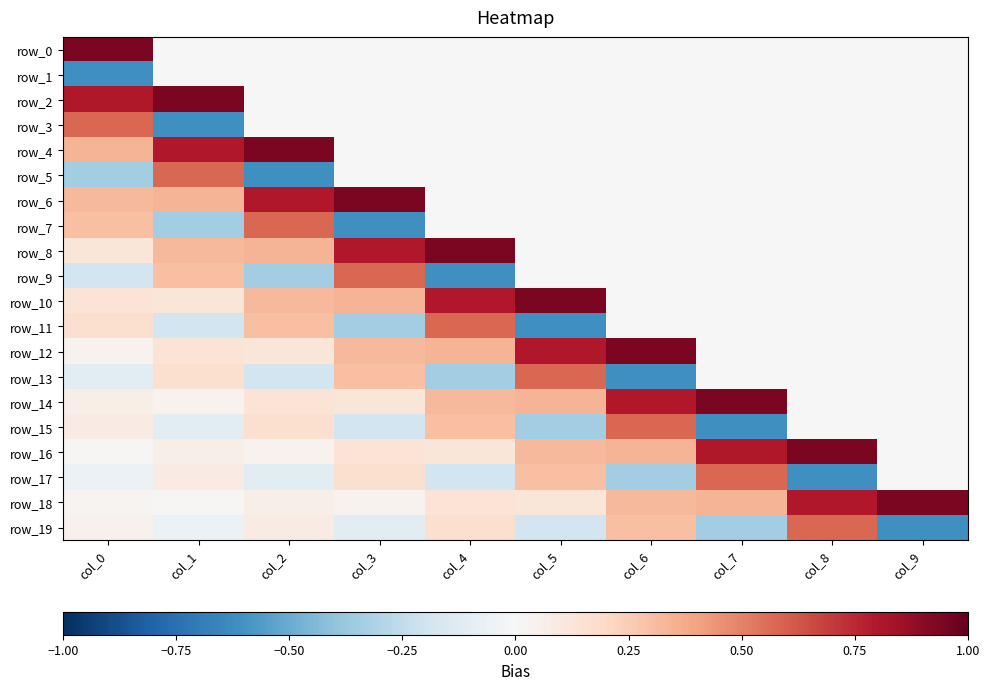

Reading left to right, transcribe all the data shown in this chart.

row_0: col_0=0.9	col_1=0.0	col_2=0.0	col_3=0.0	col_4=0.0	col_5=0.0	col_6=0.0	col_7=0.0	col_8=0.0	col_9=0.0
row_1: col_0=-0.6	col_1=0.0	col_2=0.0	col_3=0.0	col_4=0.0	col_5=0.0	col_6=0.0	col_7=0.0	col_8=0.0	col_9=0.0
row_2: col_0=0.8	col_1=0.9	col_2=0.0	col_3=0.0	col_4=0.0	col_5=0.0	col_6=0.0	col_7=0.0	col_8=0.0	col_9=0.0
row_3: col_0=0.6	col_1=-0.6	col_2=0.0	col_3=0.0	col_4=0.0	col_5=0.0	col_6=0.0	col_7=0.0	col_8=0.0	col_9=0.0
row_4: col_0=0.3	col_1=0.8	col_2=0.9	col_3=0.0	col_4=0.0	col_5=0.0	col_6=0.0	col_7=0.0	col_8=0.0	col_9=0.0
row_5: col_0=-0.3	col_1=0.6	col_2=-0.6	col_3=0.0	col_4=0.0	col_5=0.0	col_6=0.0	col_7=0.0	col_8=0.0	col_9=0.0
row_6: col_0=0.3	col_1=0.3	col_2=0.8	col_3=0.9	col_4=0.0	col_5=0.0	col_6=0.0	col_7=0.0	col_8=0.0	col_9=0.0
row_7: col_0=0.3	col_1=-0.3	col_2=0.6	col_3=-0.6	col_4=0.0	col_5=0.0	col_6=0.0	col_7=0.0	col_8=0.0	col_9=0.0
row_8: col_0=0.1	col_1=0.3	col_2=0.3	col_3=0.8	col_4=0.9	col_5=0.0	col_6=0.0	col_7=0.0	col_8=0.0	col_9=0.0
row_9: col_0=-0.2	col_1=0.3	col_2=-0.3	col_3=0.6	col_4=-0.6	col_5=0.0	col_6=0.0	col_7=0.0	col_8=0.0	col_9=0.0
row_10: col_0=0.1	col_1=0.1	col_2=0.3	col_3=0.3	col_4=0.8	col_5=0.9	col_6=0.0	col_7=0.0	col_8=0.0	col_9=0.0
row_11: col_0=0.2	col_1=-0.2	col_2=0.3	col_3=-0.3	col_4=0.6	col_5=-0.6	col_6=0.0	col_7=0.0	col_8=0.0	col_9=0.0
row_12: col_0=0.0	col_1=0.1	col_2=0.1	col_3=0.3	col_4=0.3	col_5=0.8	col_6=0.9	col_7=0.0	col_8=0.0	col_9=0.0
row_13: col_0=-0.1	col_1=0.2	col_2=-0.2	col_3=0.3	col_4=-0.3	col_5=0.6	col_6=-0.6	col_7=0.0	col_8=0.0	col_9=0.0
row_14: col_0=0.1	col_1=0.0	col_2=0.1	col_3=0.1	col_4=0.3	col_5=0.3	col_6=0.8	col_7=0.9	col_8=0.0	col_9=0.0
row_15: col_0=0.1	col_1=-0.1	col_2=0.2	col_3=-0.2	col_4=0.3	col_5=-0.3	col_6=0.6	col_7=-0.6	col_8=0.0	col_9=0.0
row_16: col_0=0.0	col_1=0.1	col_2=0.0	col_3=0.1	col_4=0.1	col_5=0.3	col_6=0.3	col_7=0.8	col_8=0.9	col_9=0.0
row_17: col_0=-0.1	col_1=0.1	col_2=-0.1	col_3=0.2	col_4=-0.2	col_5=0.3	col_6=-0.3	col_7=0.6	col_8=-0.6	col_9=0.0
row_18: col_0=0.0	col_1=0.0	col_2=0.1	col_3=0.0	col_4=0.1	col_5=0.1	col_6=0.3	col_7=0.3	col_8=0.8	col_9=0.9
row_19: col_0=0.0	col_1=-0.1	col_2=0.1	col_3=-0.1	col_4=0.2	col_5=-0.2	col_6=0.3	col_7=-0.3	col_8=0.6	col_9=-0.6